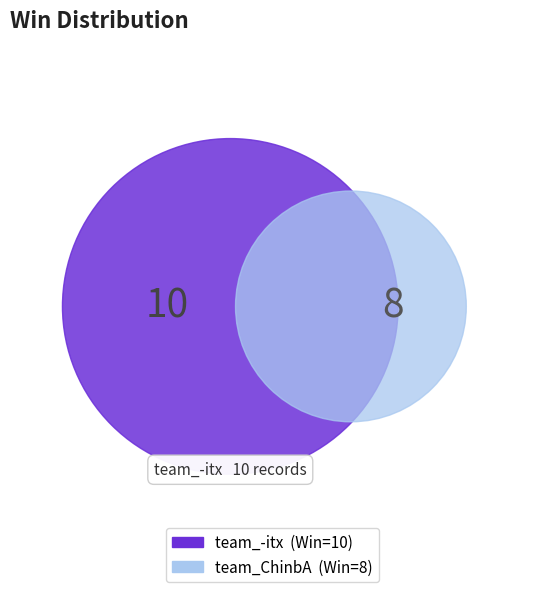

Count the number of slices in the pie.

2